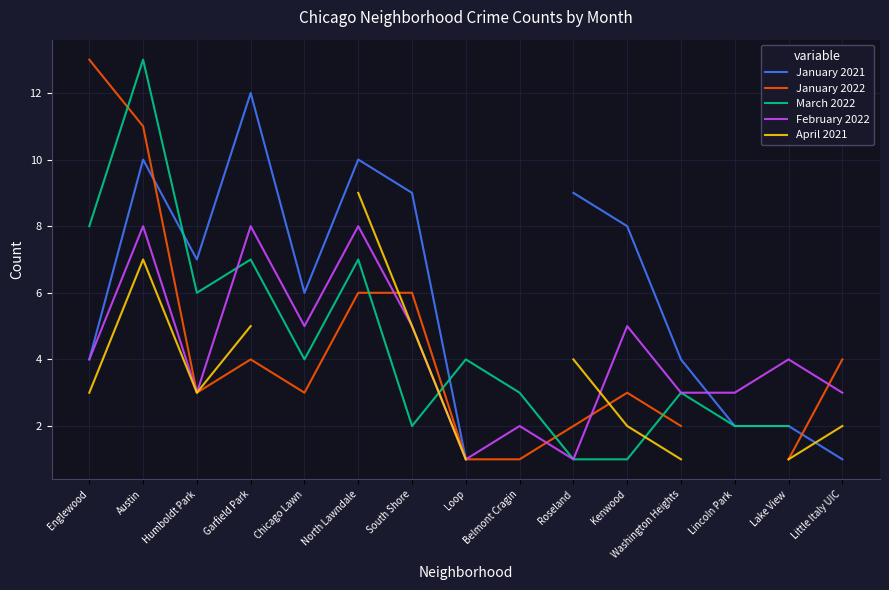

At which label is April 2021 closest to 5?

Garfield Park